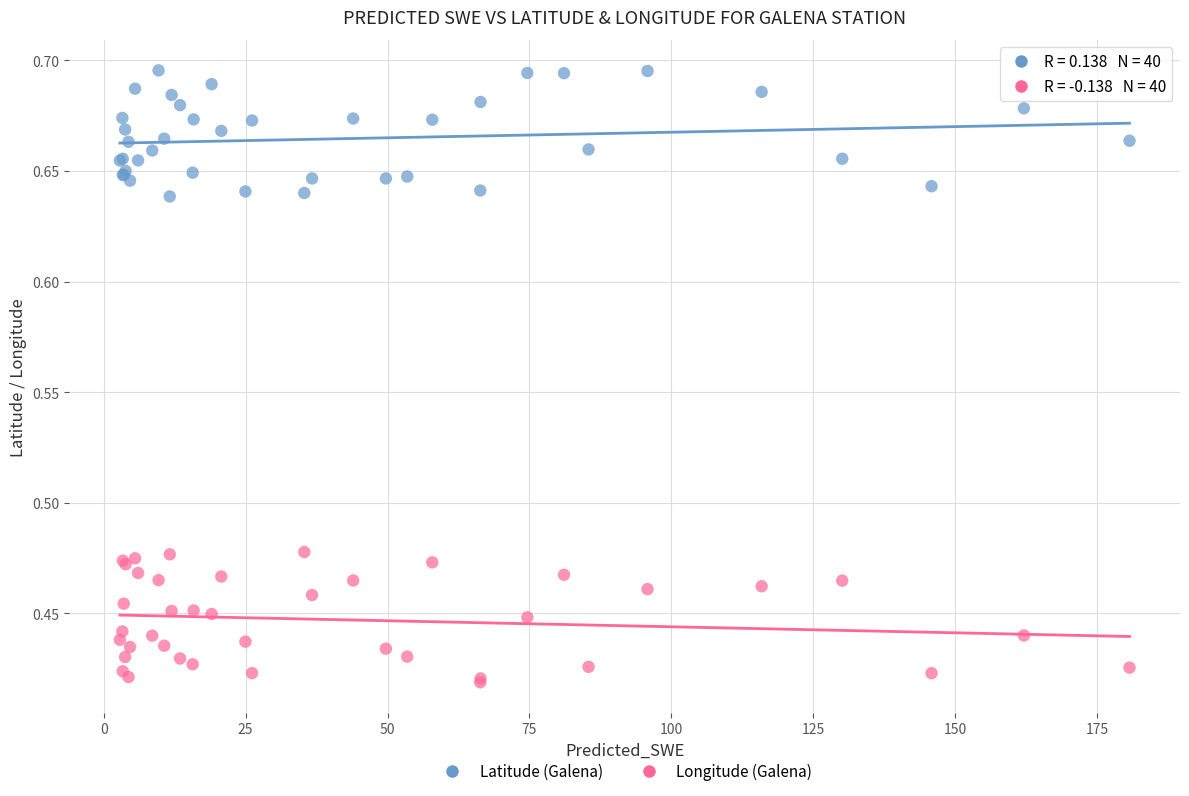

Which series reaches the maximum Y coordinate?

Latitude (Galena)